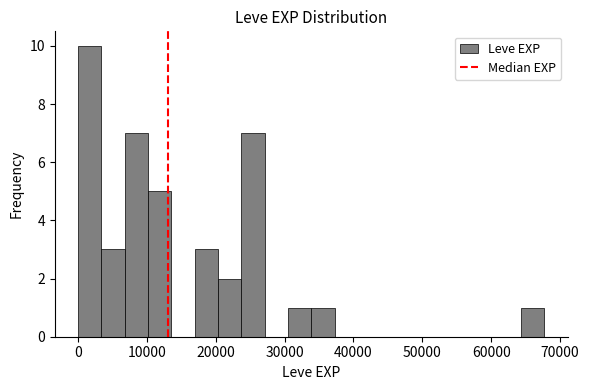

Around what value on the x-axis is the tallest bar? Give the approximate position of its centre, as read against the axis.

2000